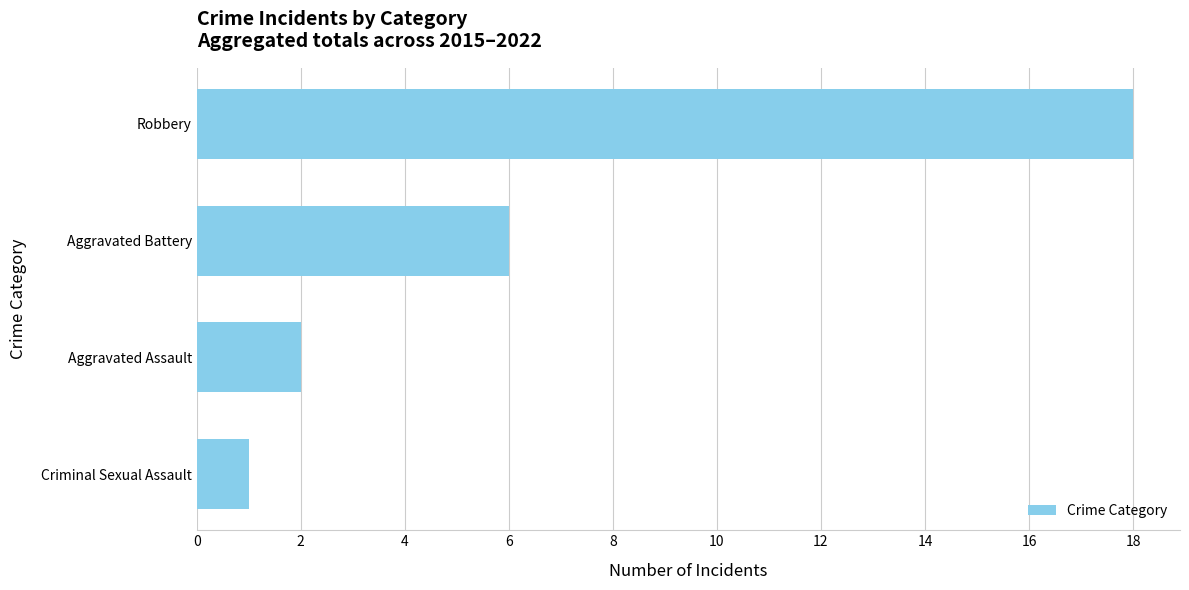

The value at Aggravated Assault is 2. True or false?

True